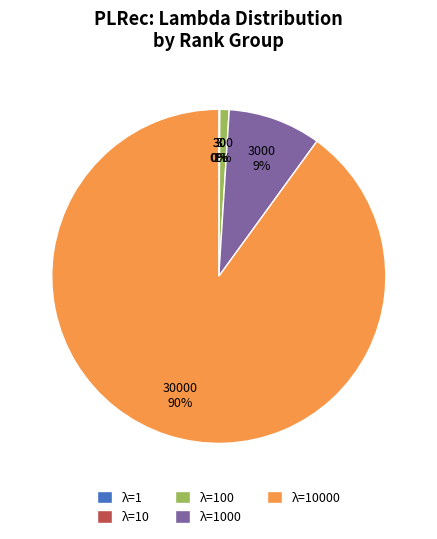

Does any single category account for the majority?

Yes